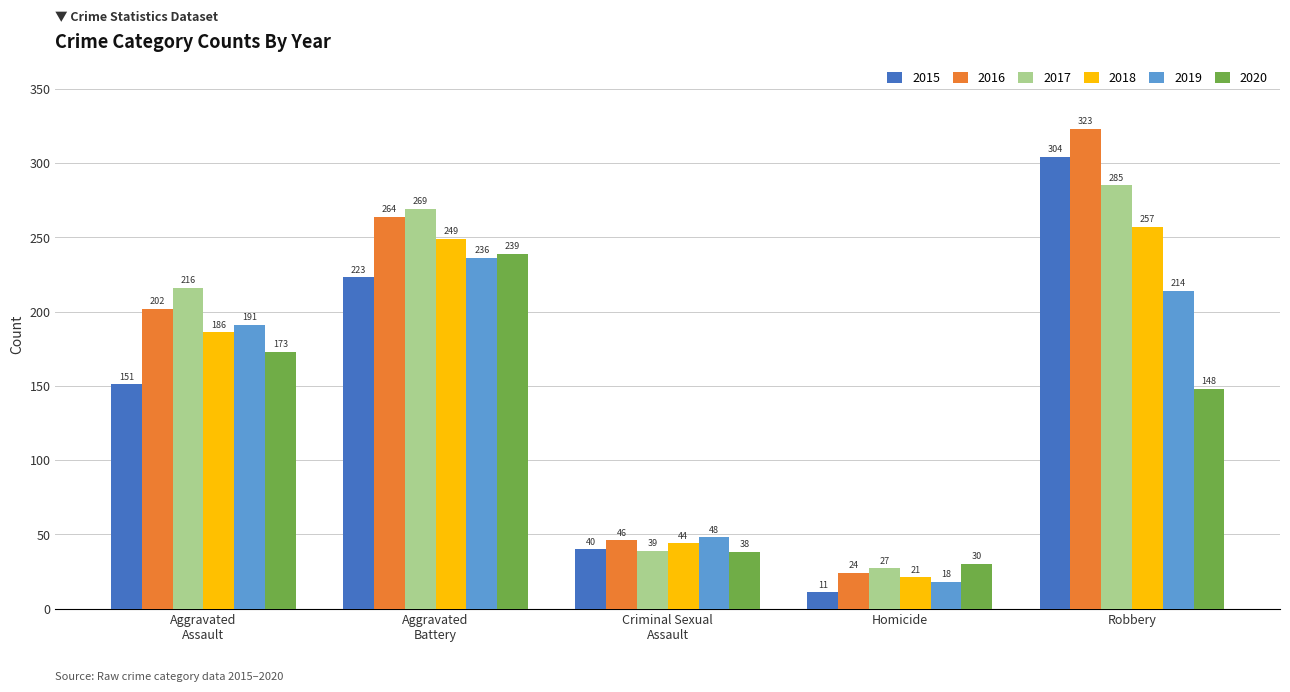

What is the difference between the maximum and minimum values in the 2019 series?

218